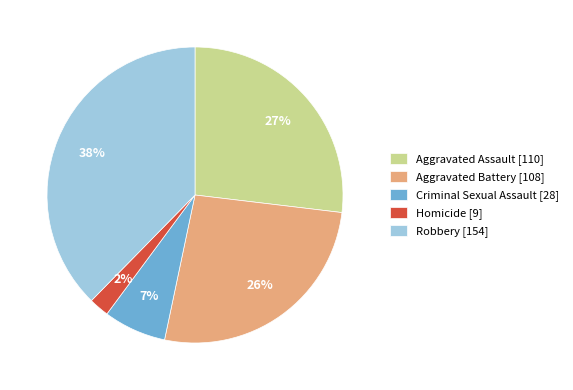

Combined, do Aggravated Battery [108] and Criminal Sexual Assault [28] account for over 50%?

No